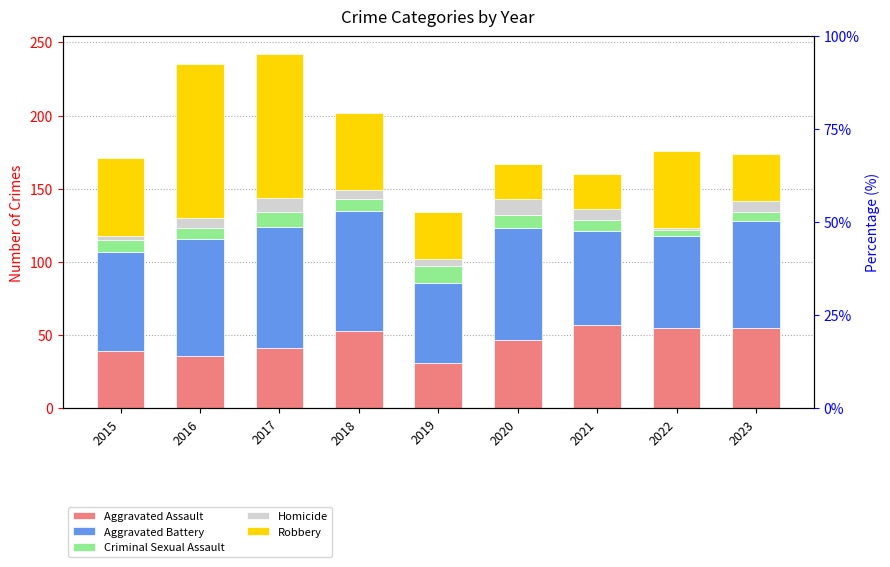

What is the difference between the maximum and second lowest values in the Criminal Sexual Assault series?

5